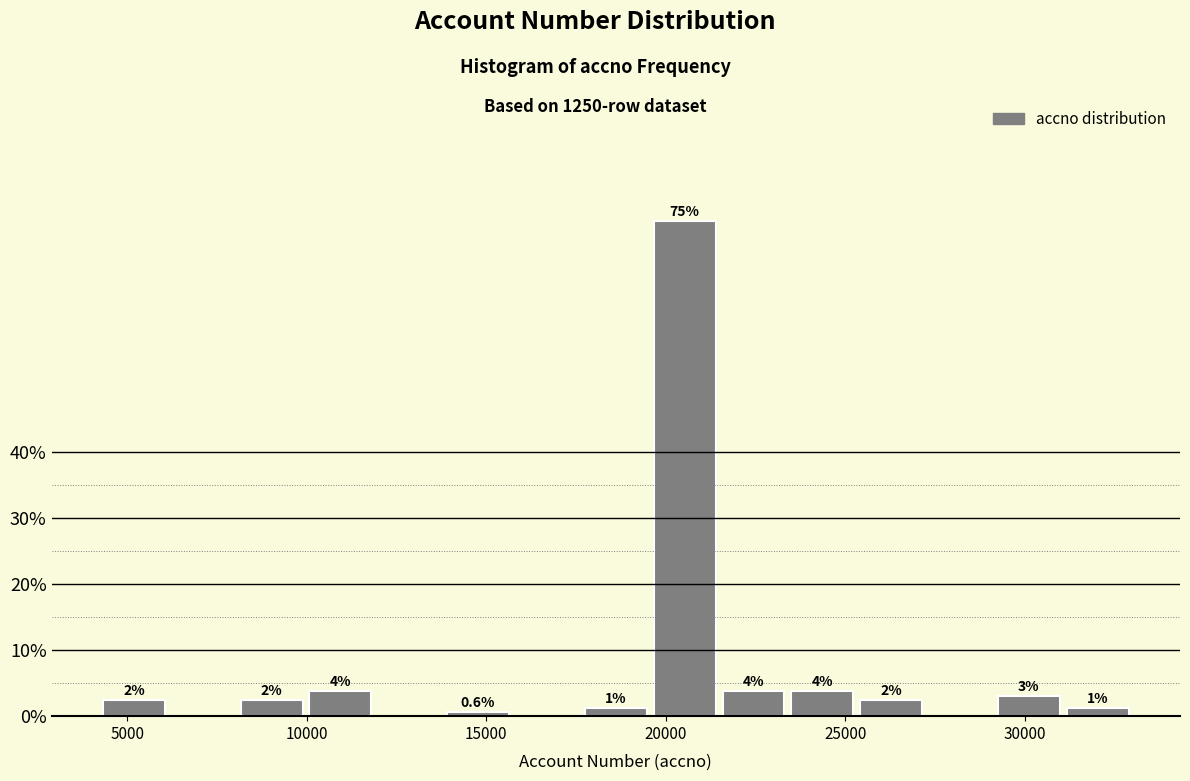

Around what value on the x-axis is the tallest bar? Give the approximate position of its centre, as read against the axis.

20500